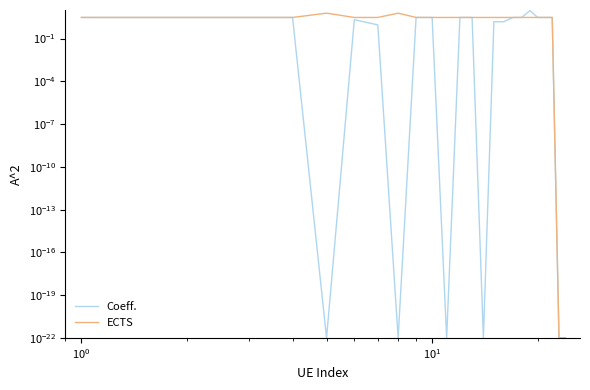

What is the difference between the maximum and minimum values in the ECTS series?

6.0